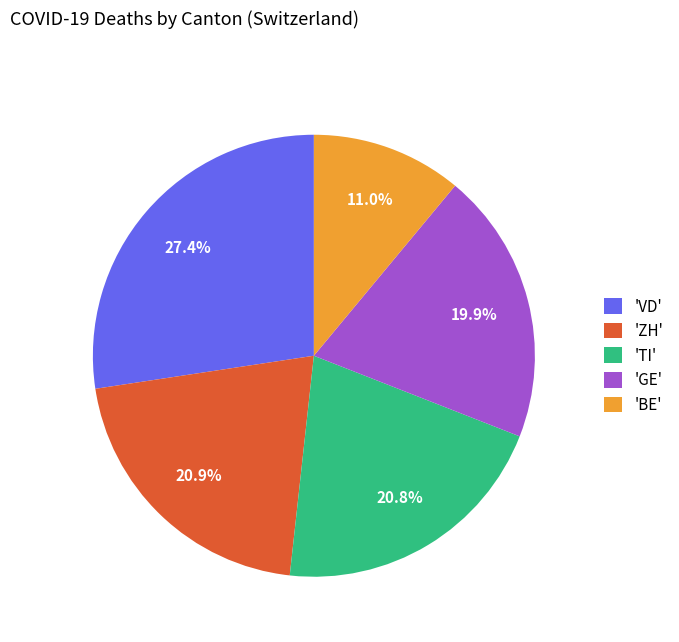

Is there any slice that represents more than half of the pie?

No